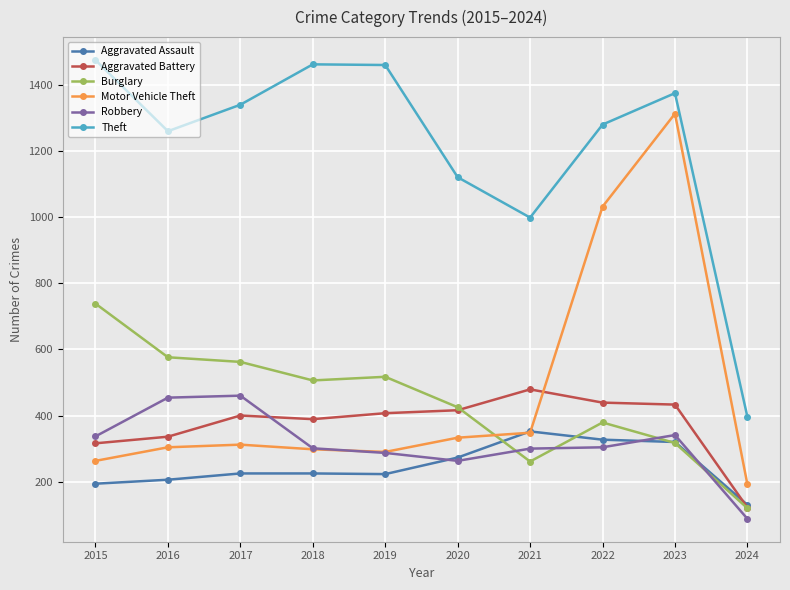

How many categories are shown in the chart?

10